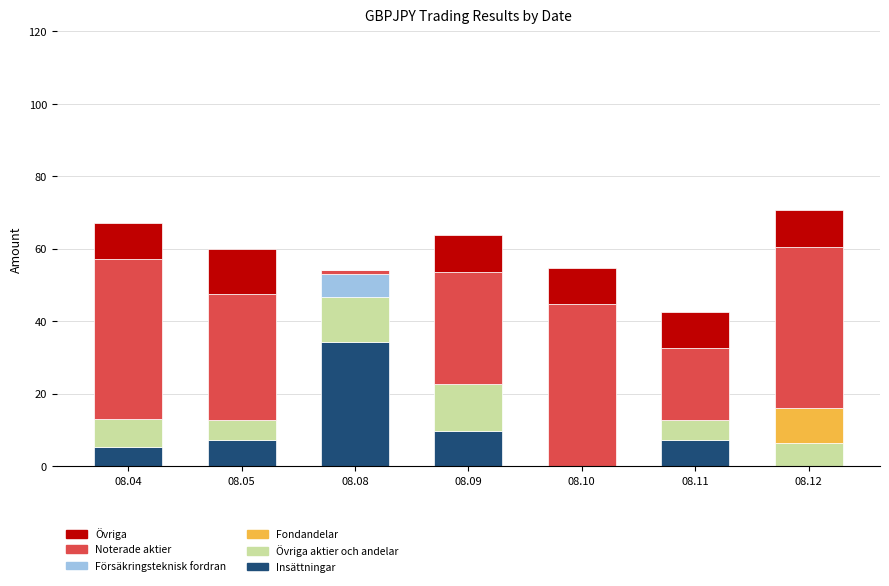

What is the total value across all series at 08.12?

70.6